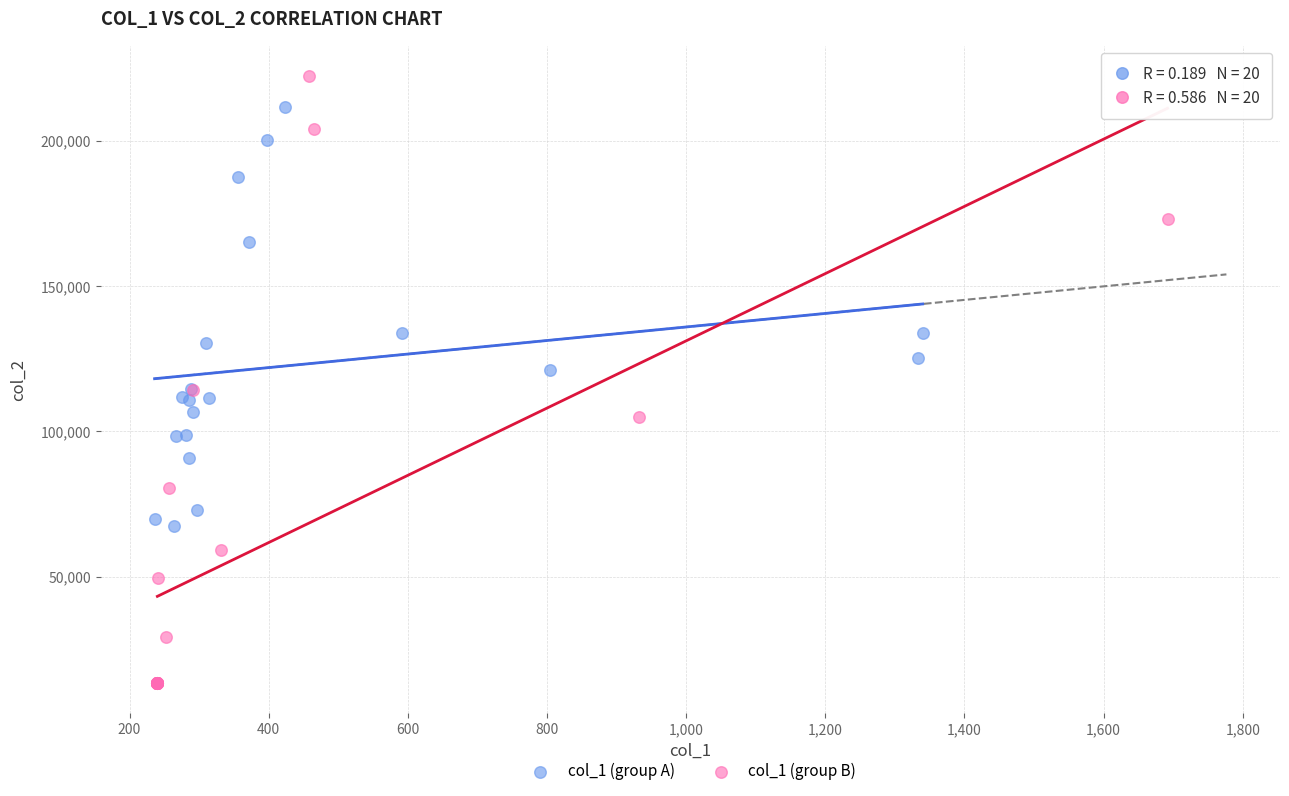

Which series contains the highest Y value?

col_1 (group B)